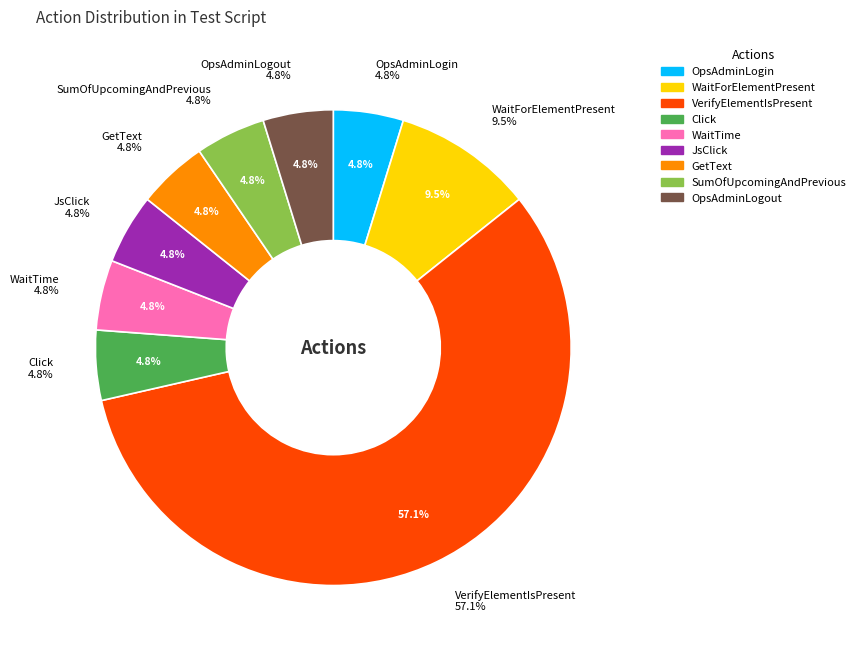

To the nearest percent, what portion does SumOfUpcomingAndPrevious represent?

5%